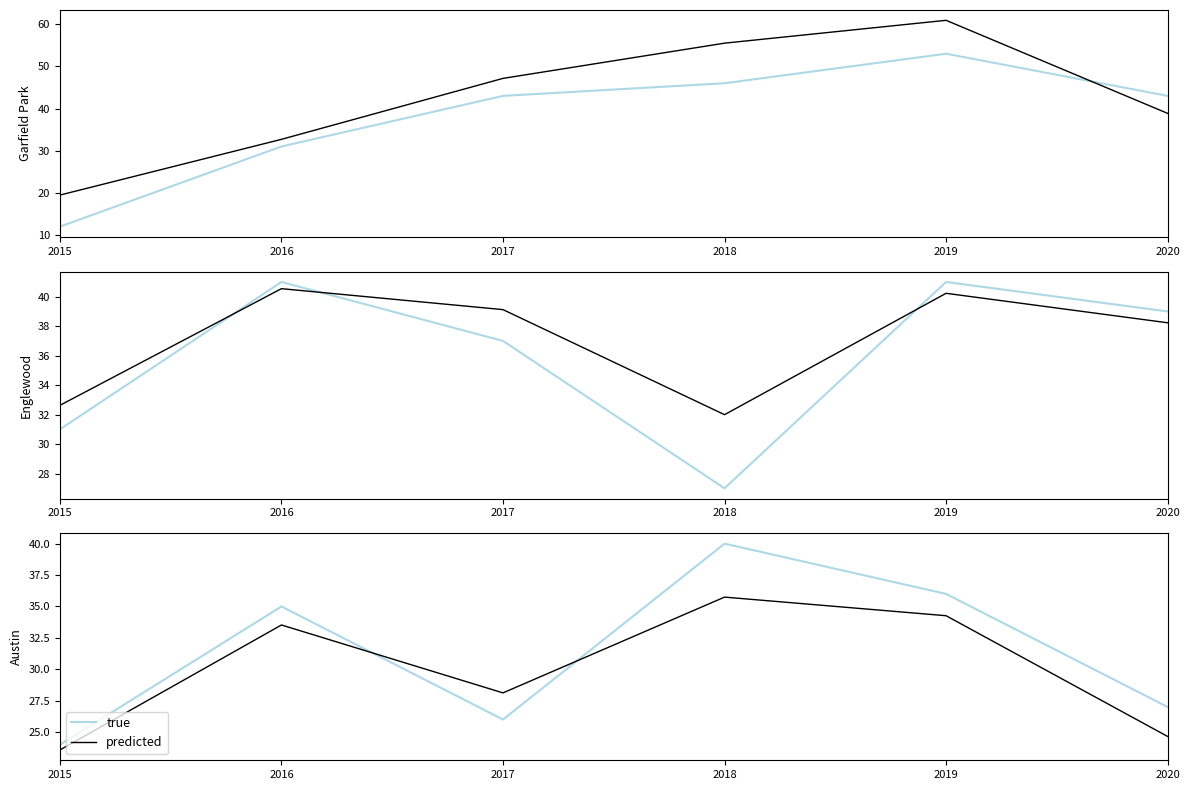

After their last crossing, which series has the higher values: predicted or true?

true